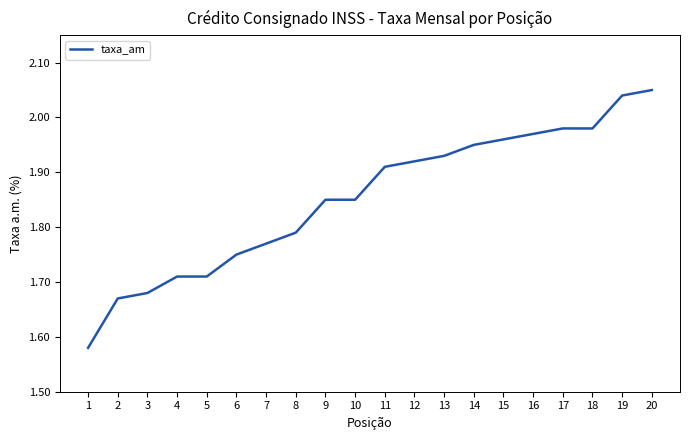

What is the change in value from 11 to 16?

+0.1